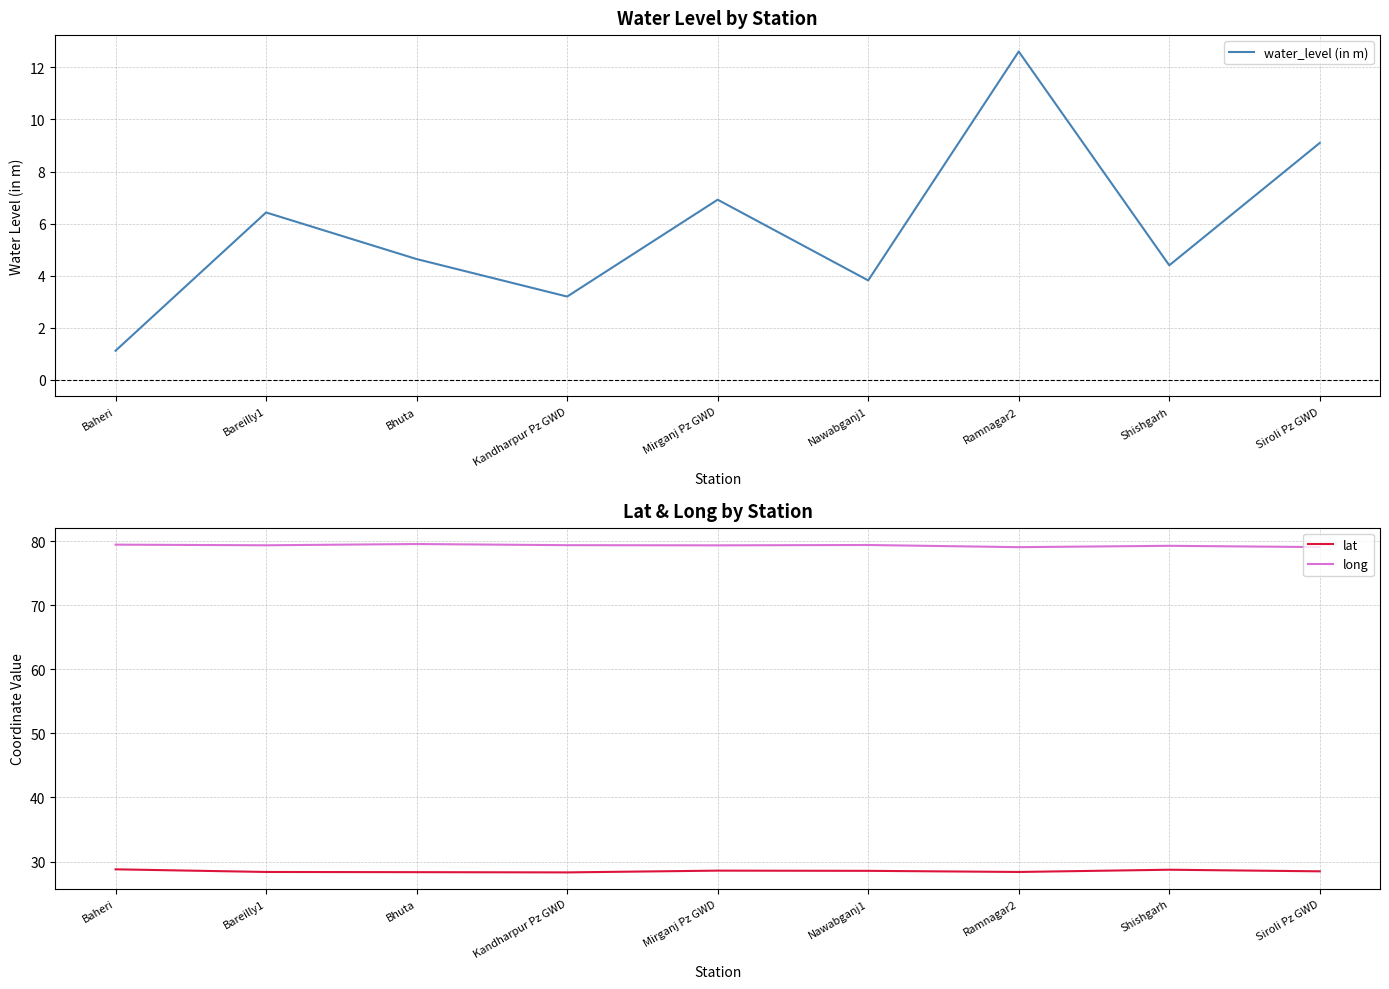

Where is the first local maximum for water_level (in m)?

Bareilly1